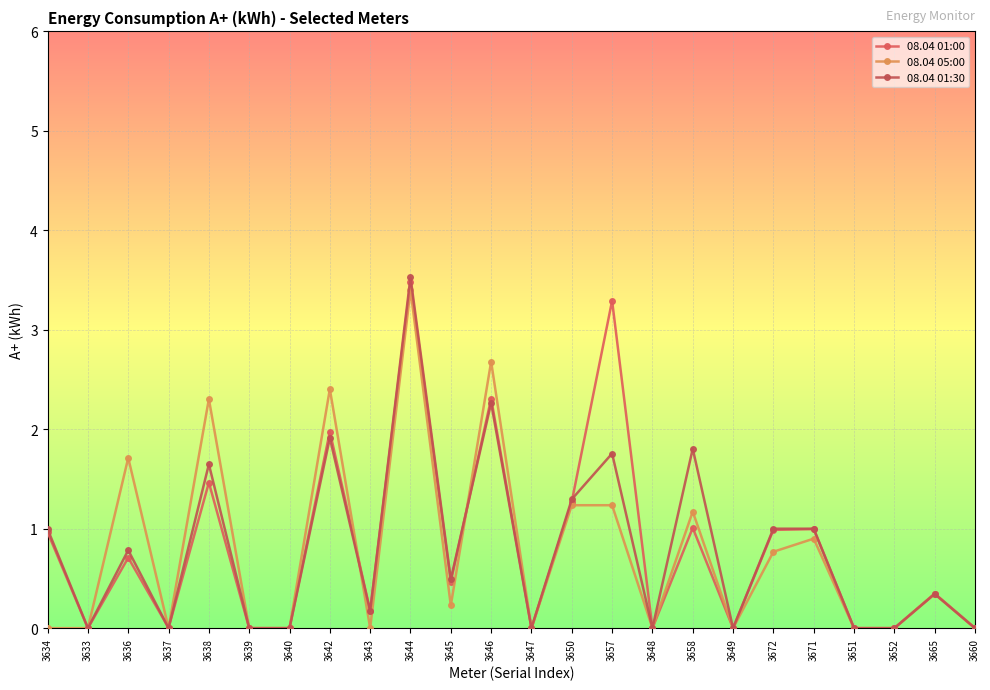

Which label corresponds to the largest value in the chart?

3644